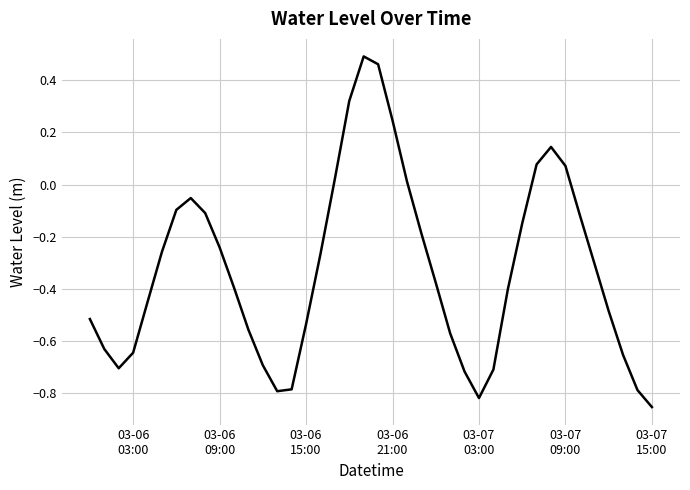

How many lines are shown in the chart?

1